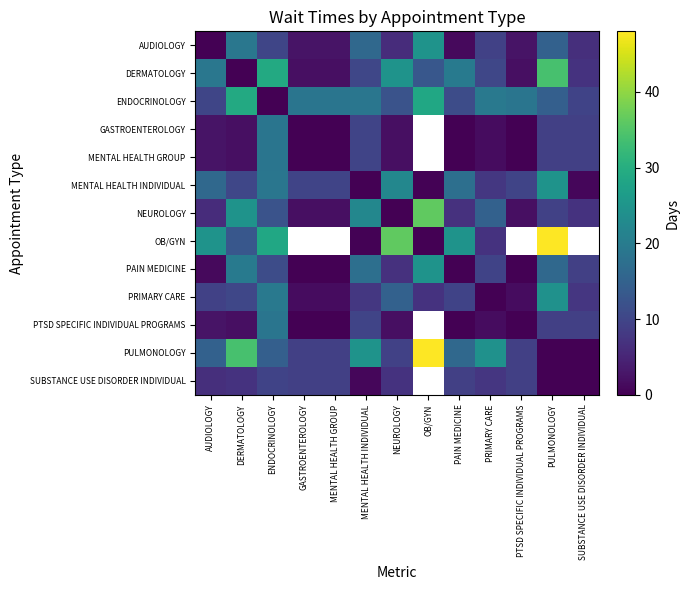

Rank the series by their maximum value, from lowest to highest.

SUBSTANCE USE DISORDER INDIVIDUAL, GASTROENTEROLOGY, MENTAL HEALTH GROUP, PTSD SPECIFIC INDIVIDUAL PROGRAMS, PRIMARY CARE, MENTAL HEALTH INDIVIDUAL, AUDIOLOGY, PAIN MEDICINE, ENDOCRINOLOGY, DERMATOLOGY, NEUROLOGY, OB/GYN, PULMONOLOGY